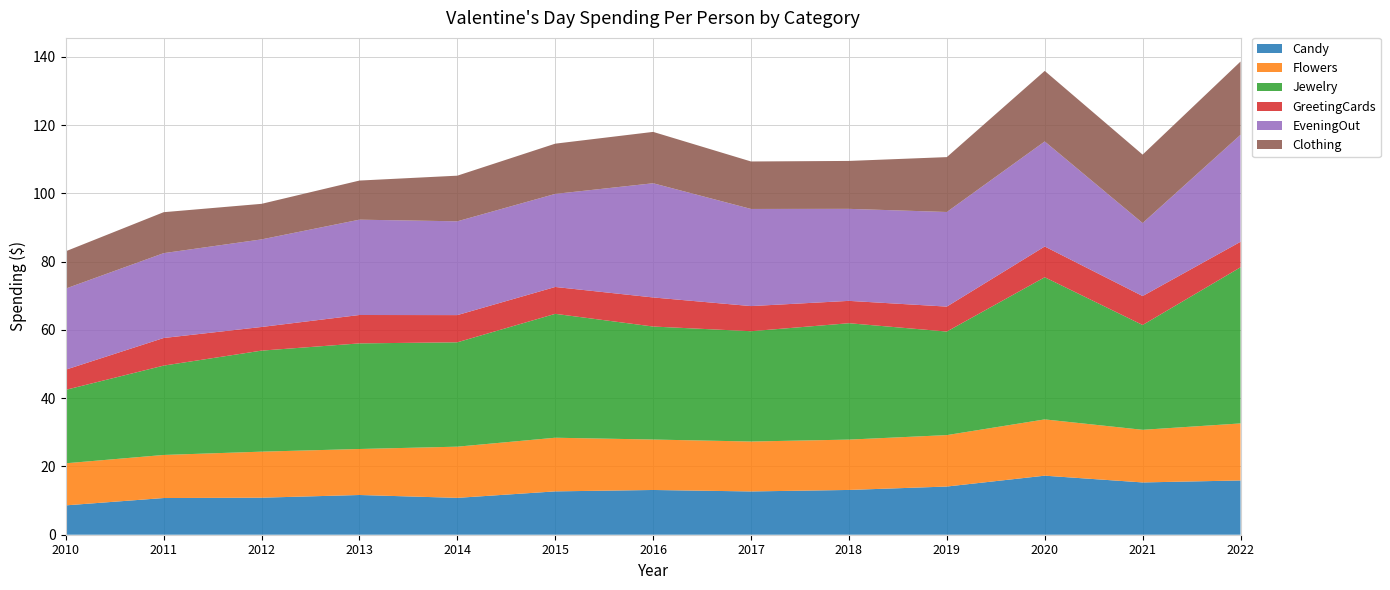

Reading left to right, list all the values displayed in this chart.

Candy: 2010=8.6	2011=10.8	2012=10.8	2013=11.6	2014=10.8	2015=12.7	2016=13.1	2017=12.7	2018=13.1	2019=14.1	2020=17.3	2021=15.3	2022=15.9
Flowers: 2010=12.3	2011=12.6	2012=13.5	2013=13.5	2014=15.0	2015=15.7	2016=14.8	2017=14.6	2018=14.8	2019=15.1	2020=16.5	2021=15.4	2022=16.7
Jewelry: 2010=21.5	2011=26.2	2012=29.6	2013=30.9	2014=30.6	2015=36.3	2016=33.1	2017=32.3	2018=34.1	2019=30.3	2020=41.6	2021=30.7	2022=45.8
GreetingCards: 2010=5.9	2011=8.1	2012=6.9	2013=8.3	2014=8.0	2015=7.9	2016=8.5	2017=7.4	2018=6.5	2019=7.3	2020=9.0	2021=8.5	2022=7.5
EveningOut: 2010=23.8	2011=24.9	2012=25.7	2013=27.9	2014=27.5	2015=27.3	2016=33.5	2017=28.5	2018=27.0	2019=27.7	2020=30.8	2021=21.4	2022=31.4
Clothing: 2010=10.9	2011=12.0	2012=10.4	2013=11.5	2014=13.4	2015=14.7	2016=15.1	2017=13.9	2018=14.0	2019=16.1	2020=20.7	2021=20.1	2022=21.5